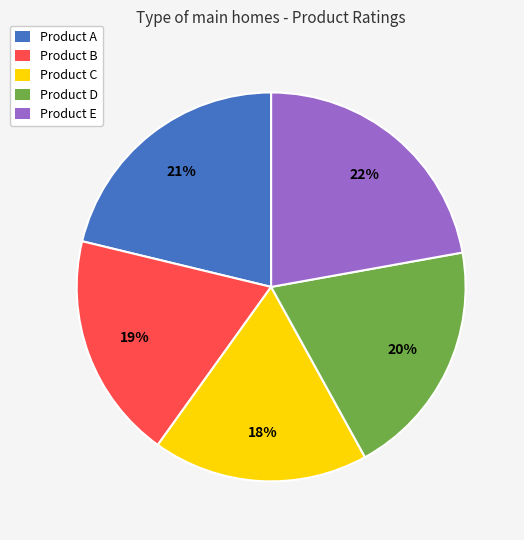

To the nearest percent, what is the combined percentage of Product A and Product E?

43%